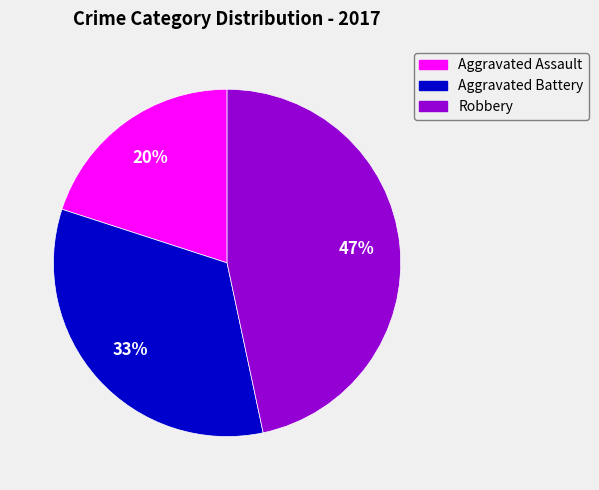

Which has a higher value, Robbery or Aggravated Assault?

Robbery